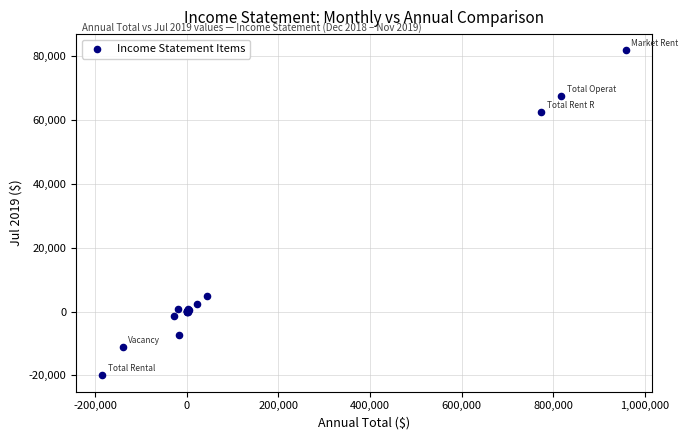

What Y value in the scatter plot is closest to 30916?

5010.5